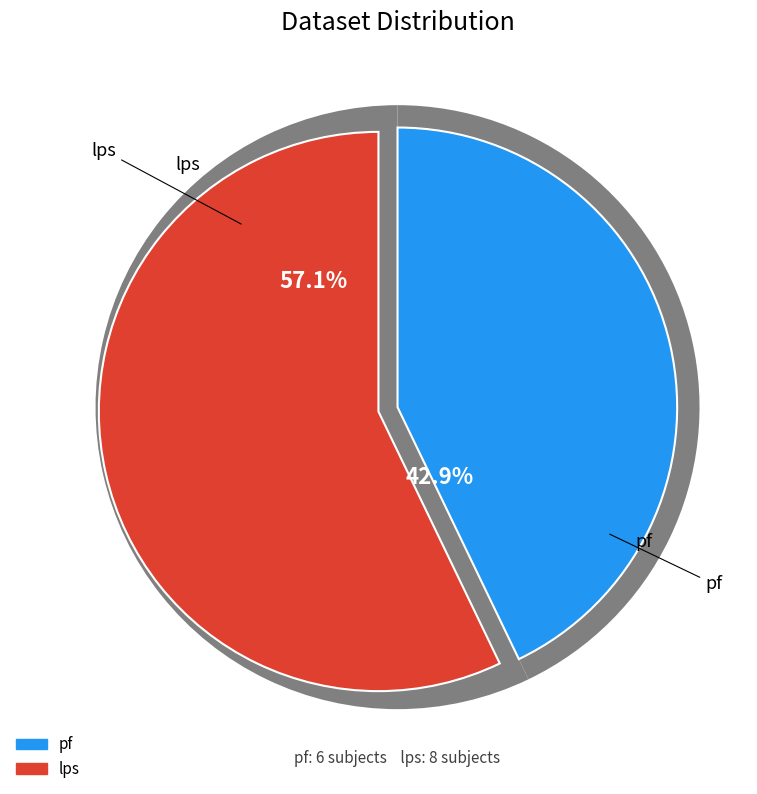

What is the ratio of the value at pf to the value at lps?

0.8